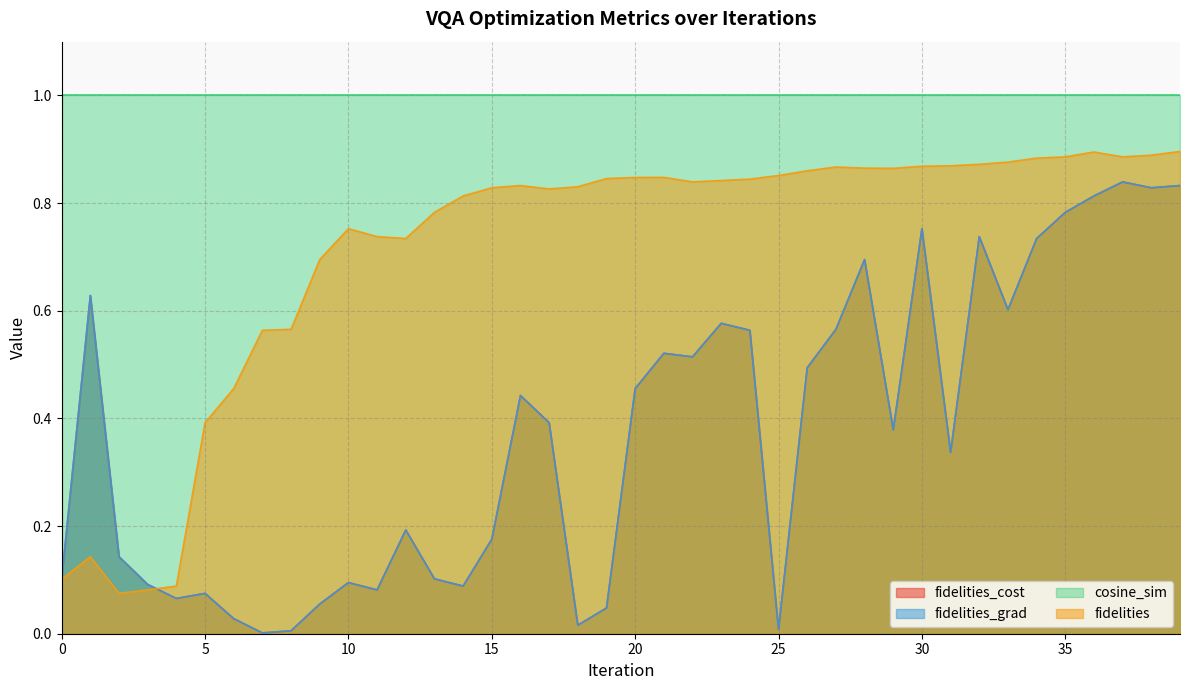

Is it true that fidelities equals 0.0 at 3?

False